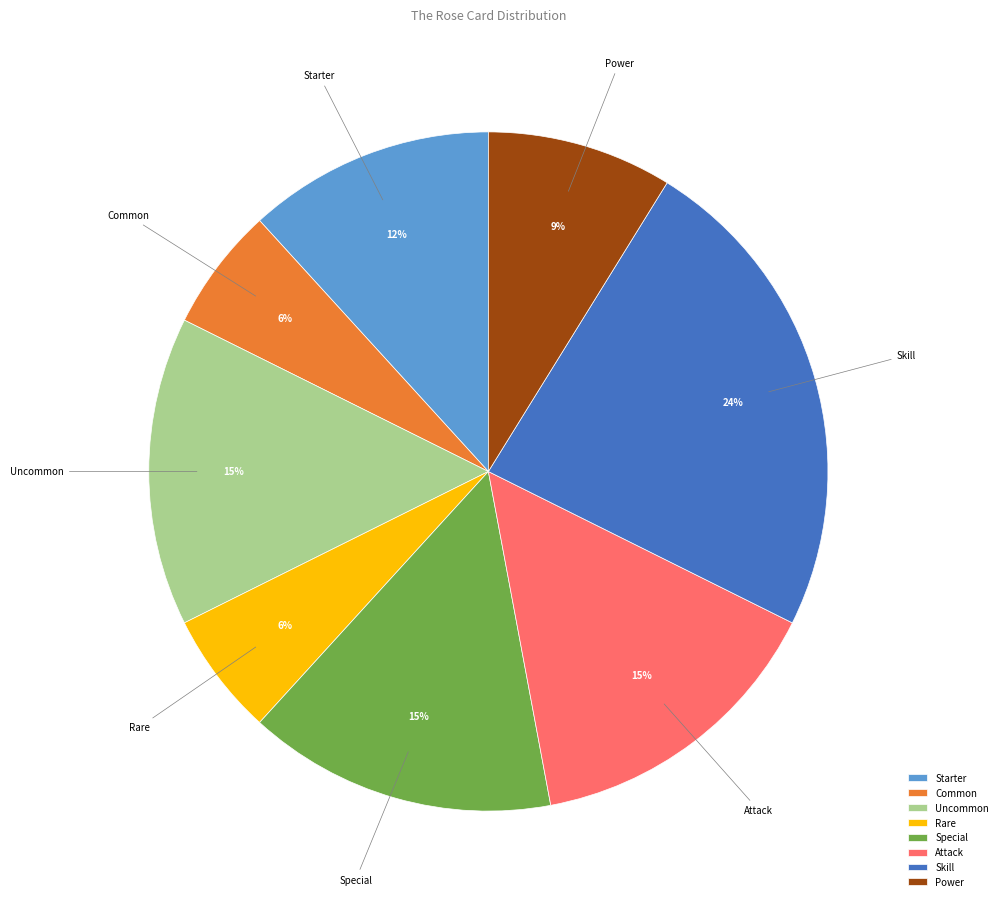

Is the sum of Special and Attack greater than half?

No